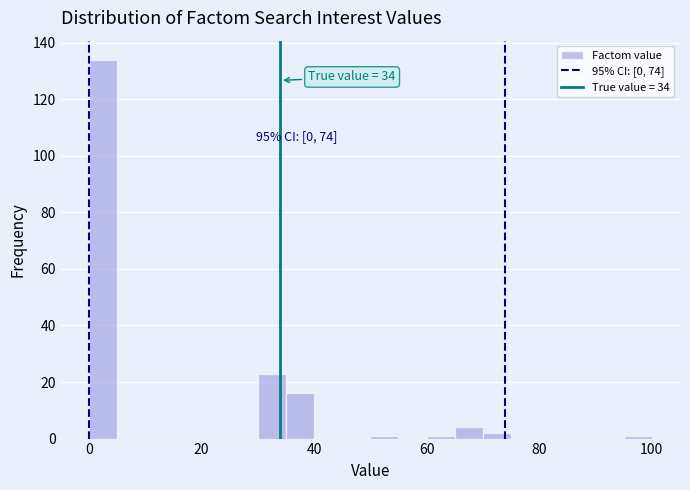

Around what value on the x-axis is the tallest bar? Give the approximate position of its centre, as read against the axis.

2